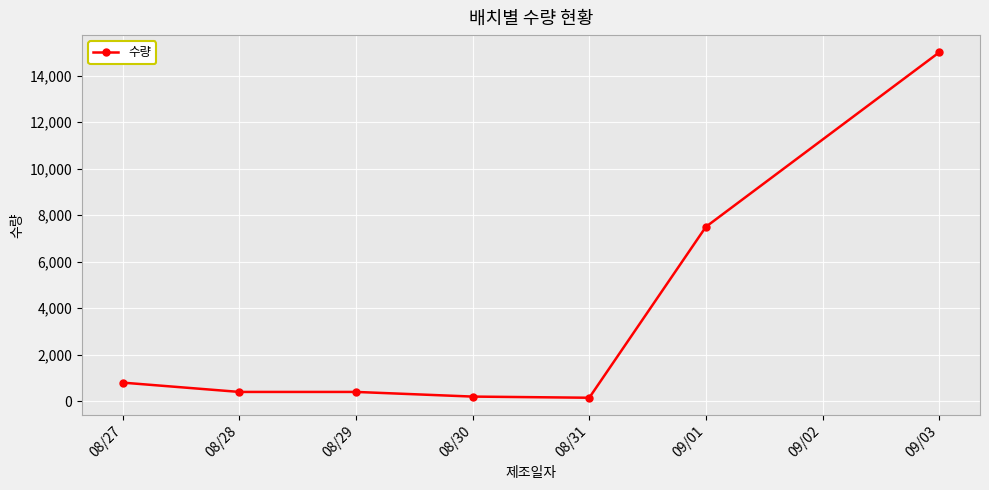

What is the difference between the maximum and second lowest values?

14800